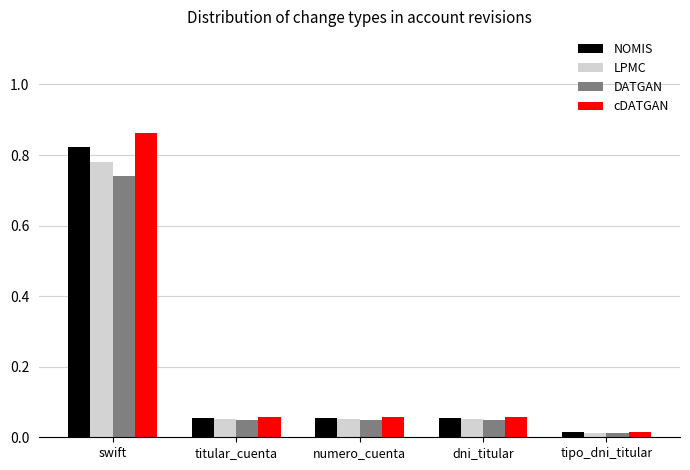

Where is cDATGAN nearest to the value 0?

tipo_dni_titular